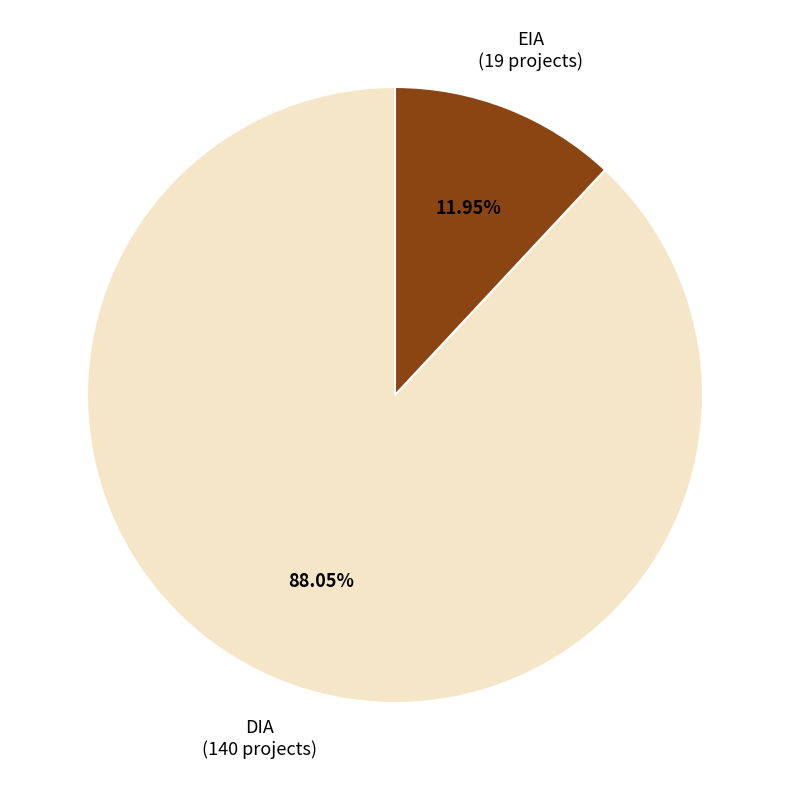

Count the number of slices in the pie.

2